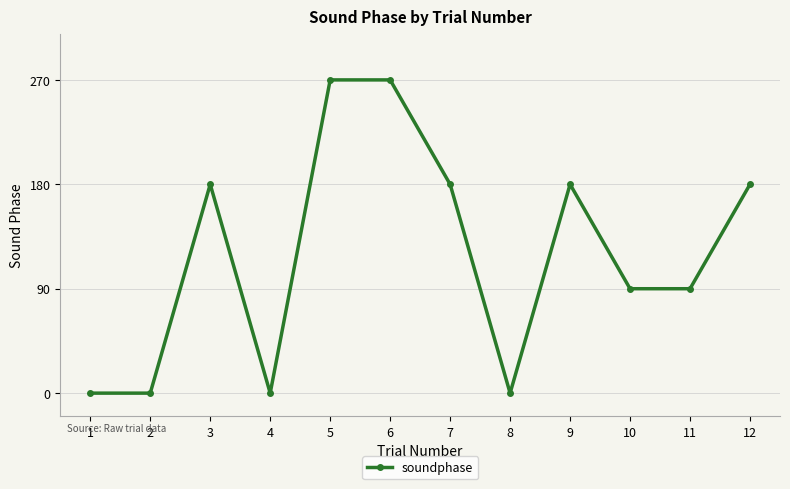

What is the sum of the values at 5 and 11?

360